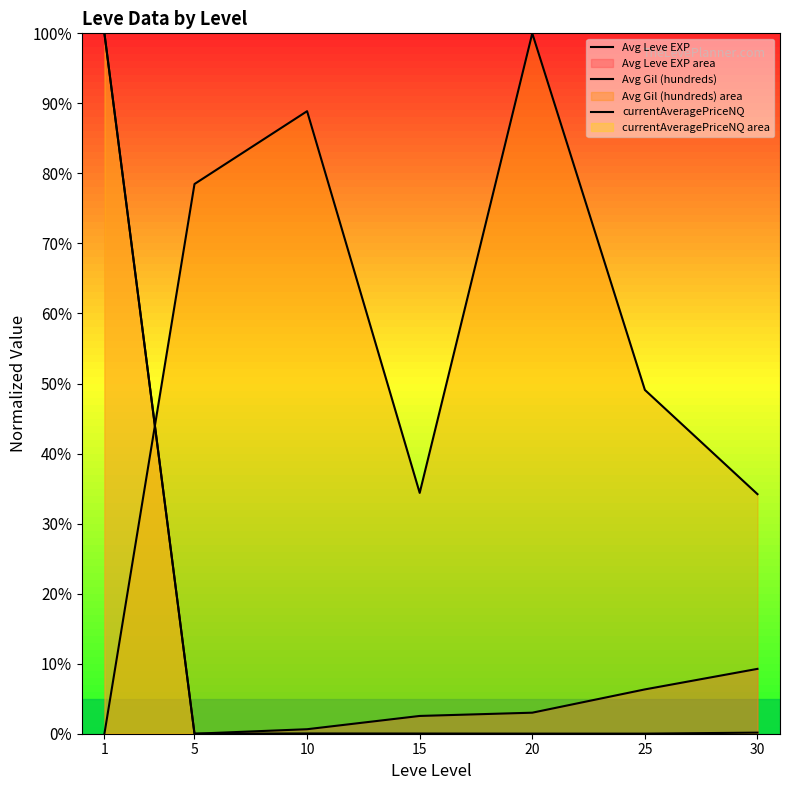

What is the total value across all series at 30?

43.6